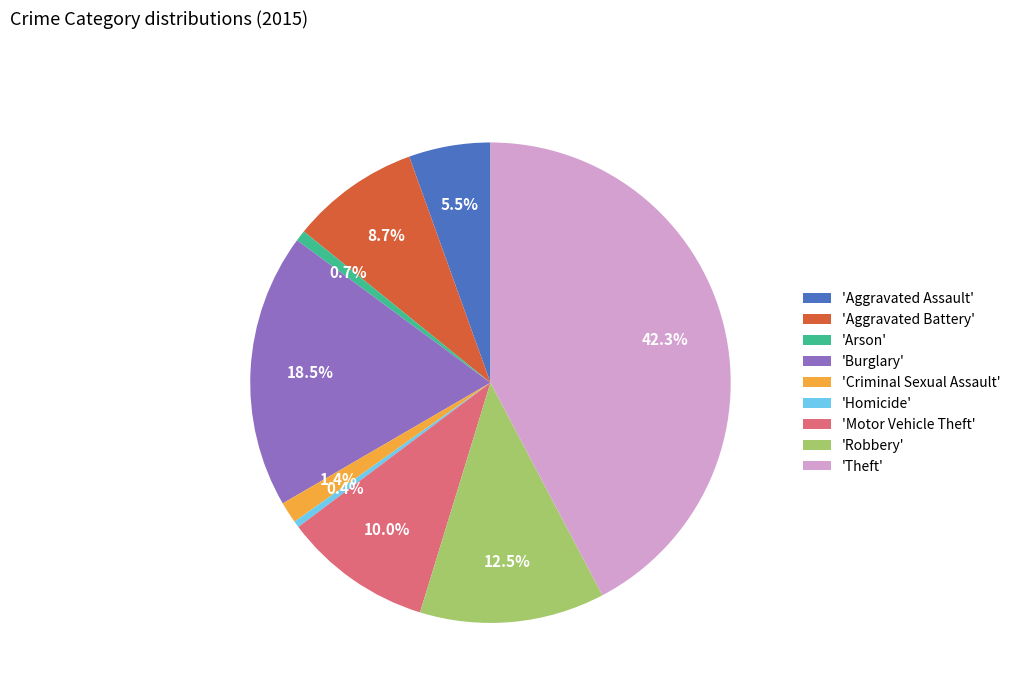

Does any single category account for the majority?

No